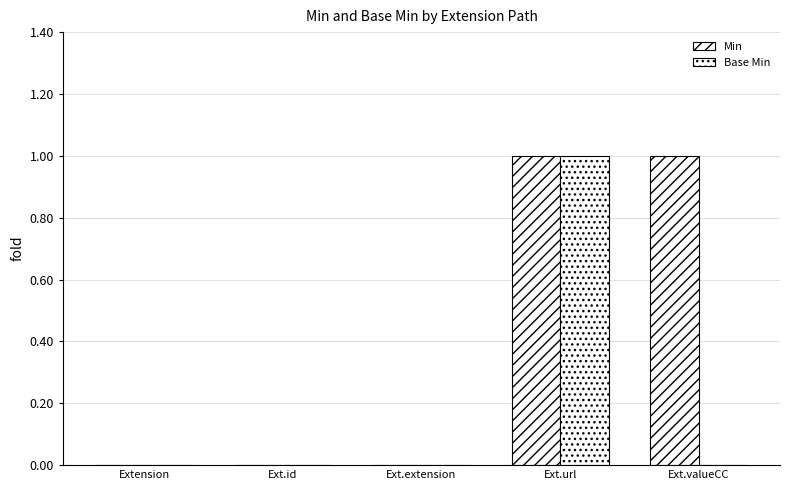

Does the chart contain stacked bars?

No